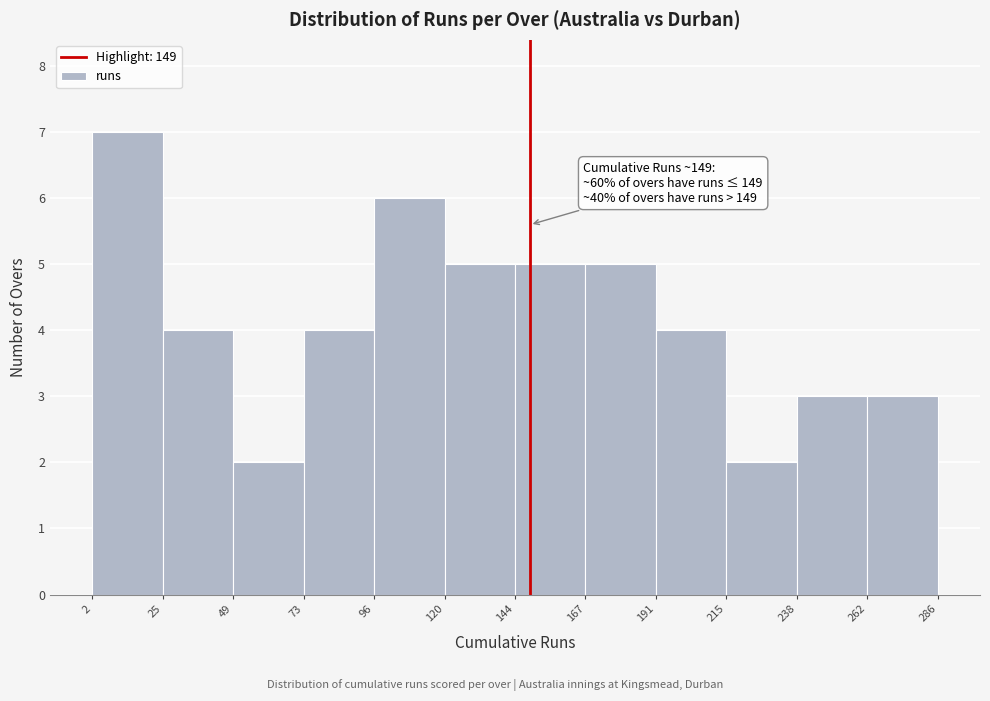

Which range on the x-axis has the tallest bar?

2 to 25